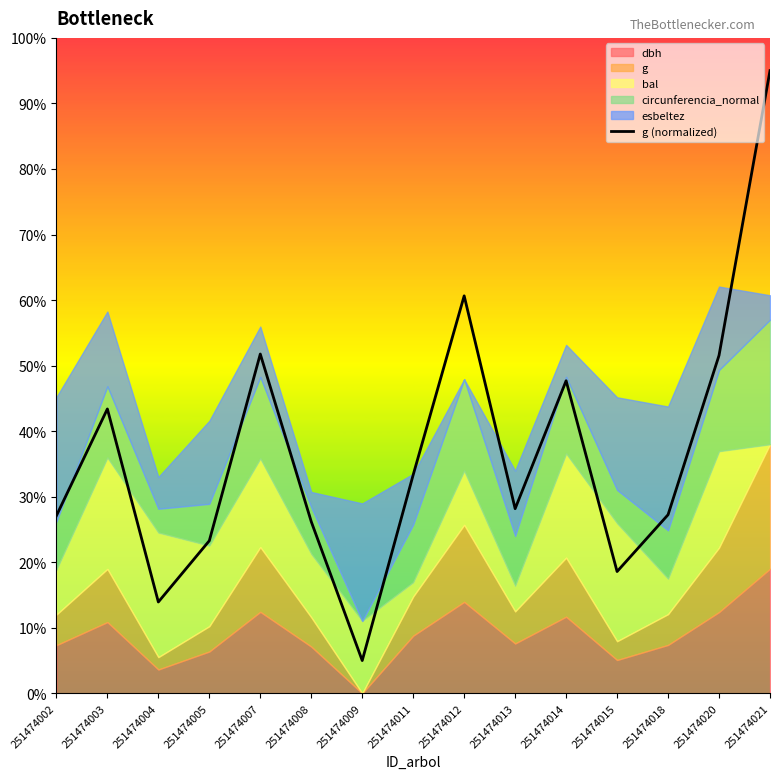

At which category does the chart reach its peak across all series?

251474021